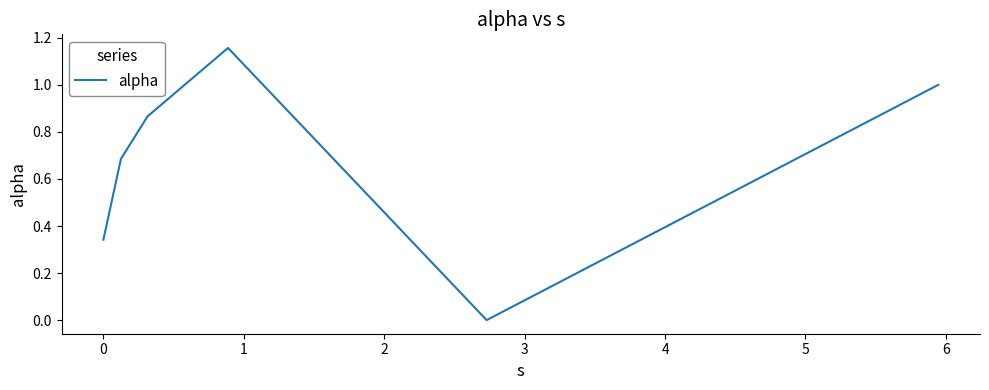

True or false: the data has more than 0 interior local peaks.

True